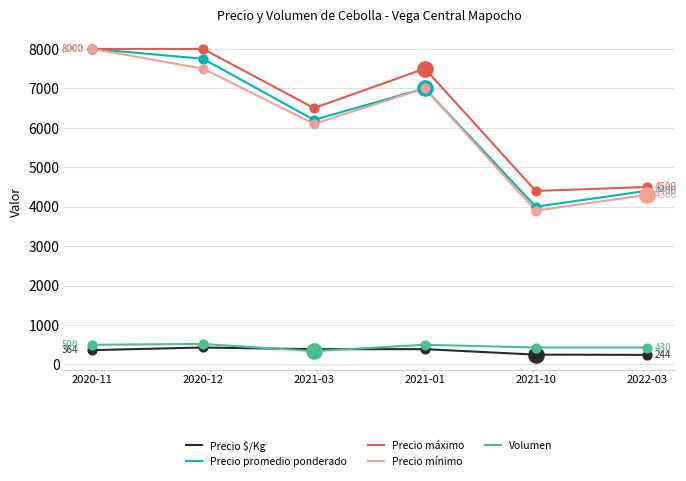

Which series has the widest spread of values?

Precio mínimo